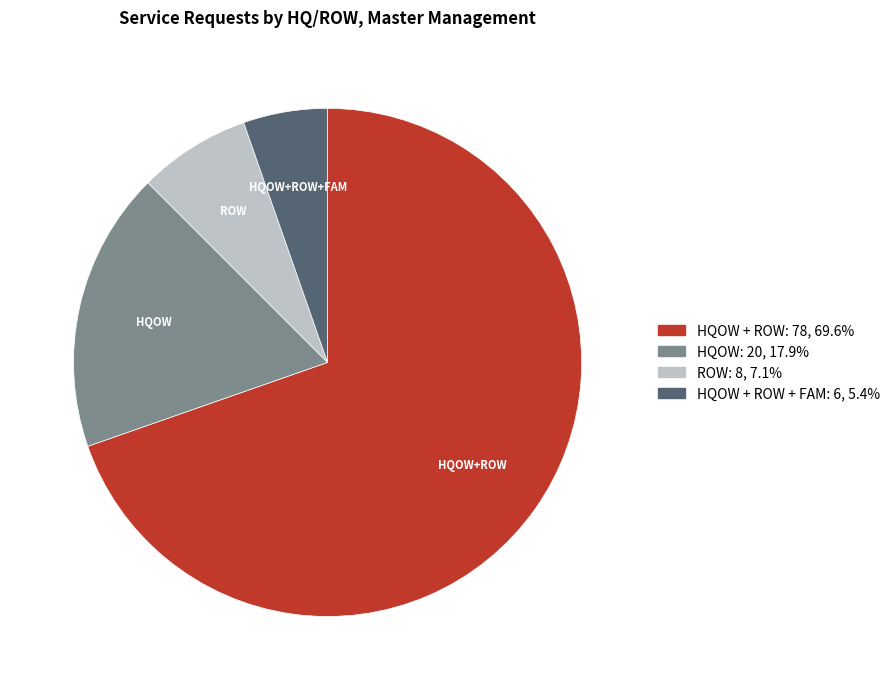

Is there a majority slice in this chart?

Yes